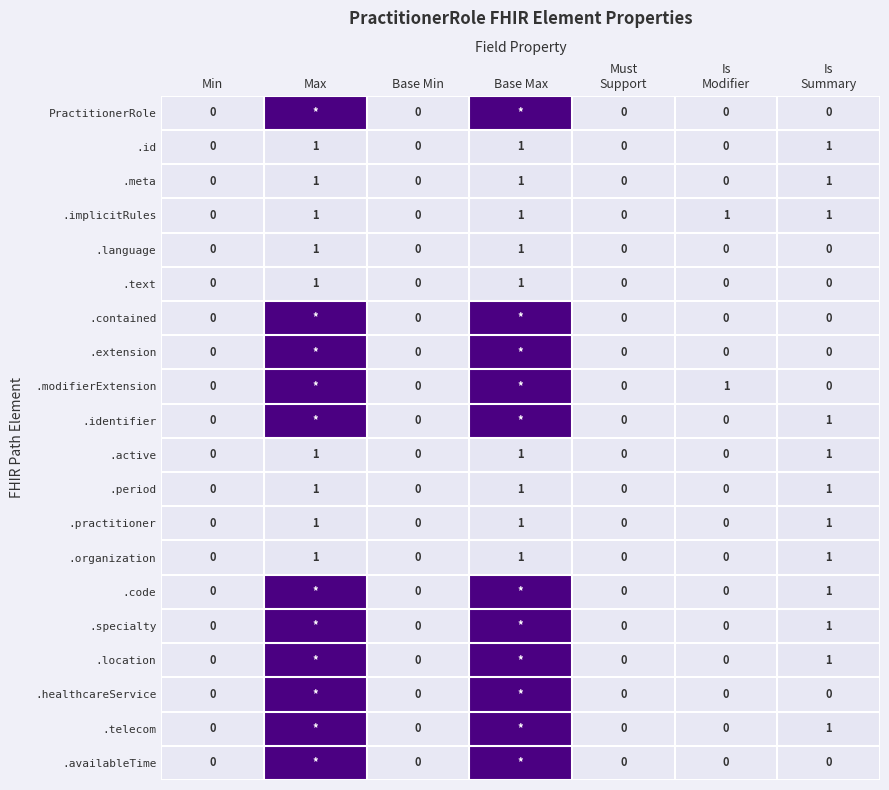

How many .practitioner values are between 0 and 1?

7